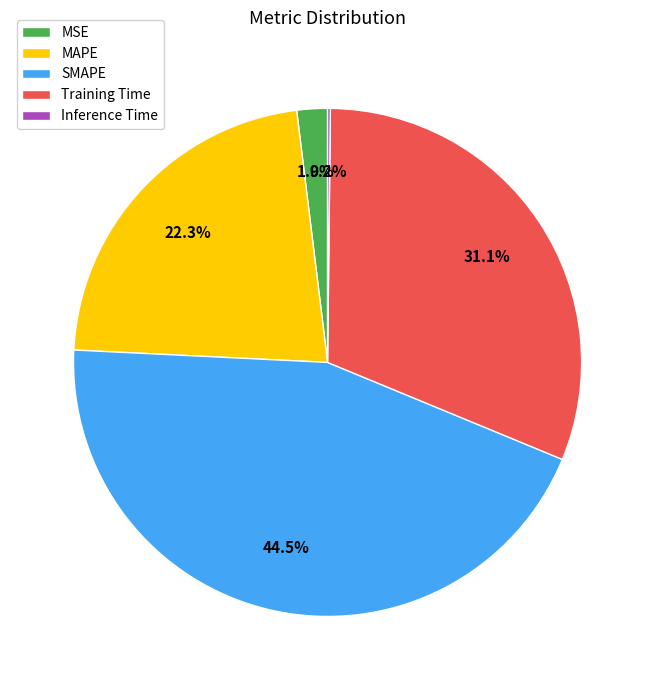

The SMAPE slice represents 31% of the pie. True or false?

False